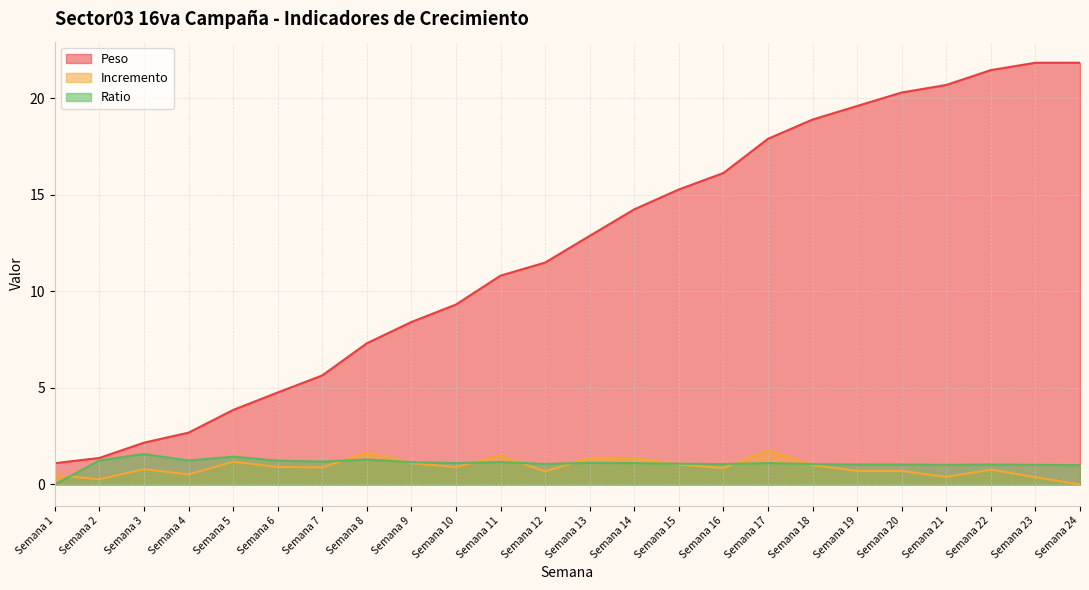

At how many categories does at least one series exceed 17?

8